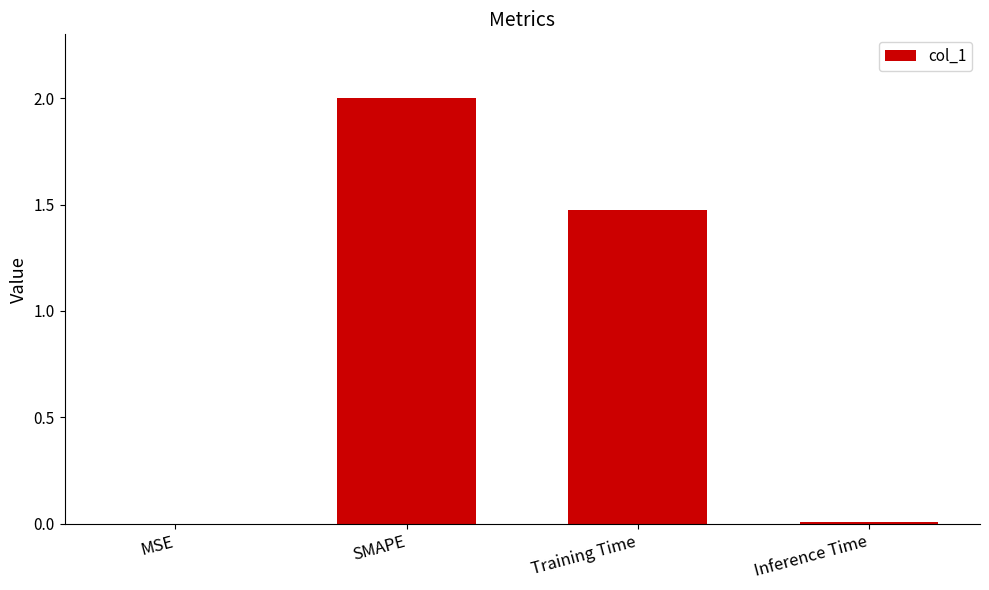

Is it true that the value at MSE is 0.0?

True